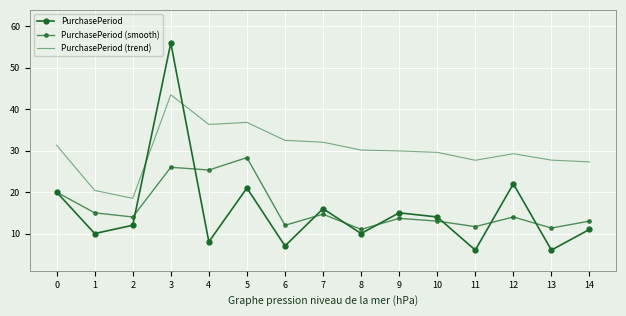

List the labels in order of PurchasePeriod value, smallest first.

11, 13, 6, 4, 1, 8, 14, 2, 10, 9, 7, 0, 5, 12, 3